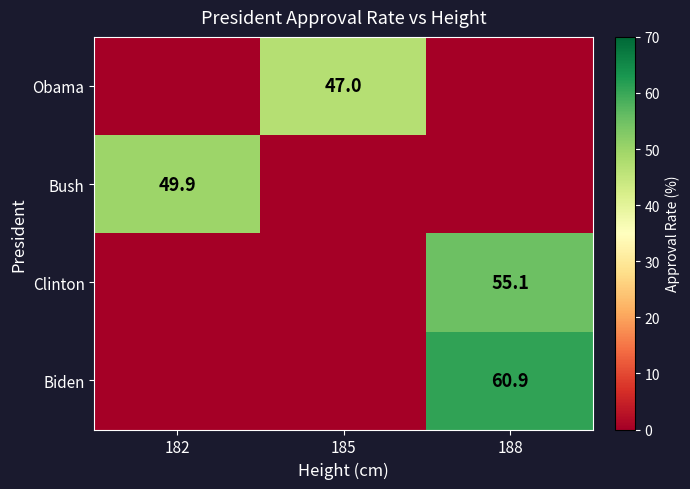

True or false: Biden has a value of 93.7 at 188.

False